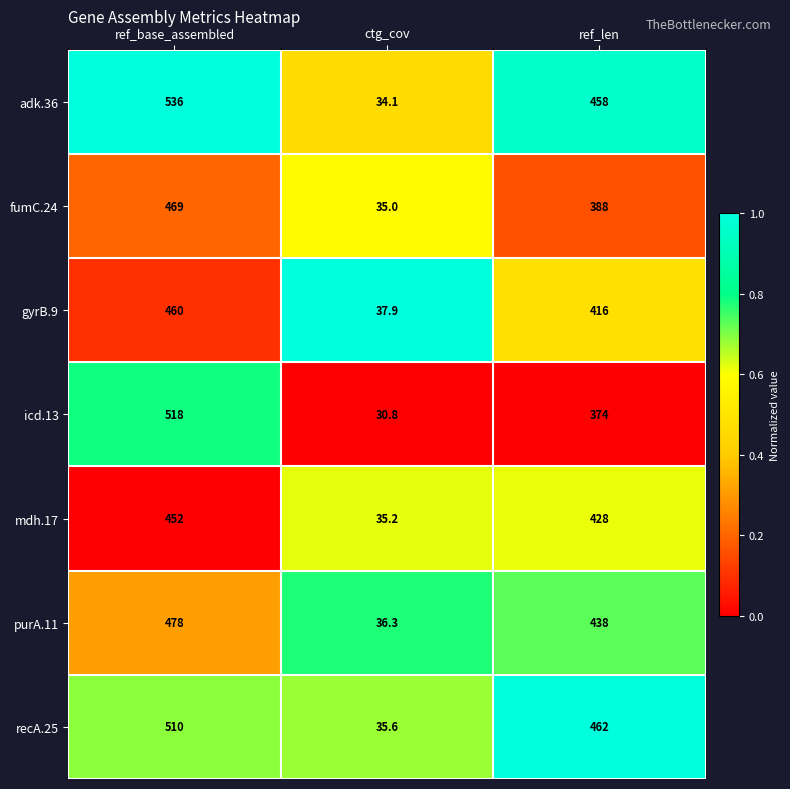

What is the difference between the highest and lowest values at ref_base_assembled?

84.0